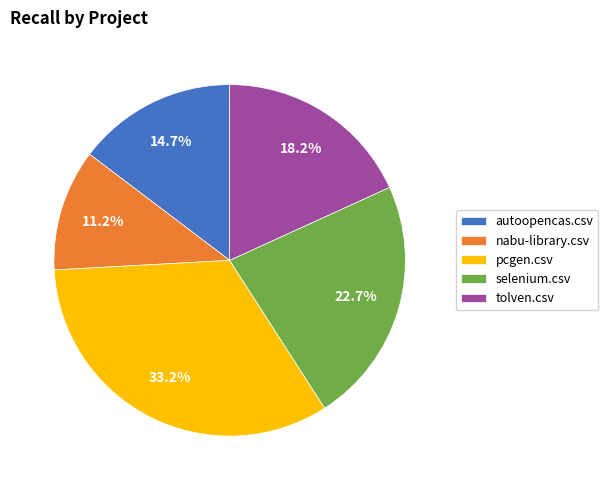

The pcgen.csv slice represents 23% of the pie. True or false?

False